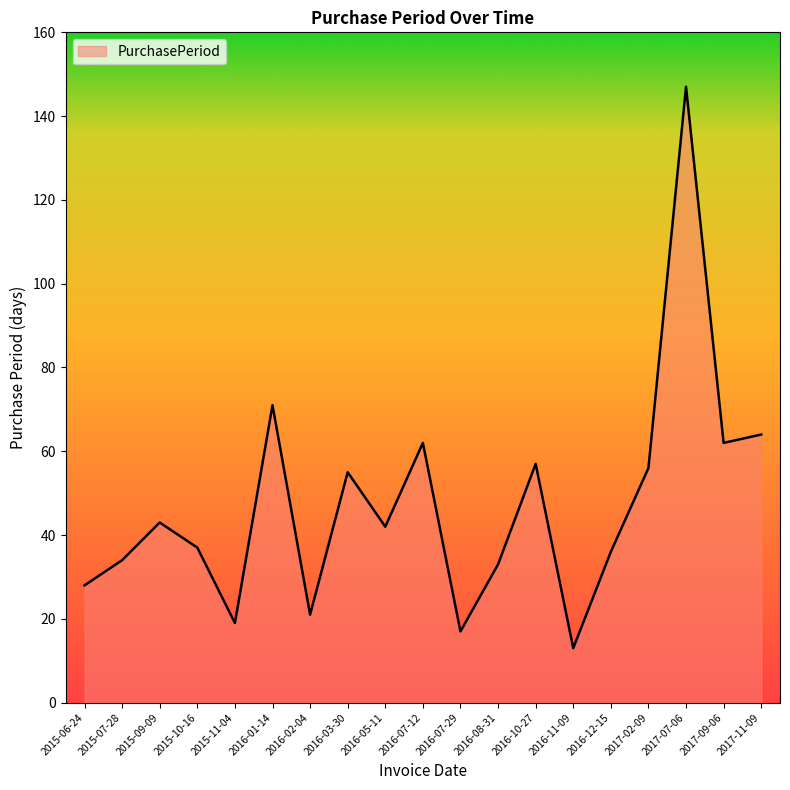

Reading right to left, transcribe all the data shown in this chart.

64	62	147	56	36	13	57	33	17	62	42	55	21	71	19	37	43	34	28